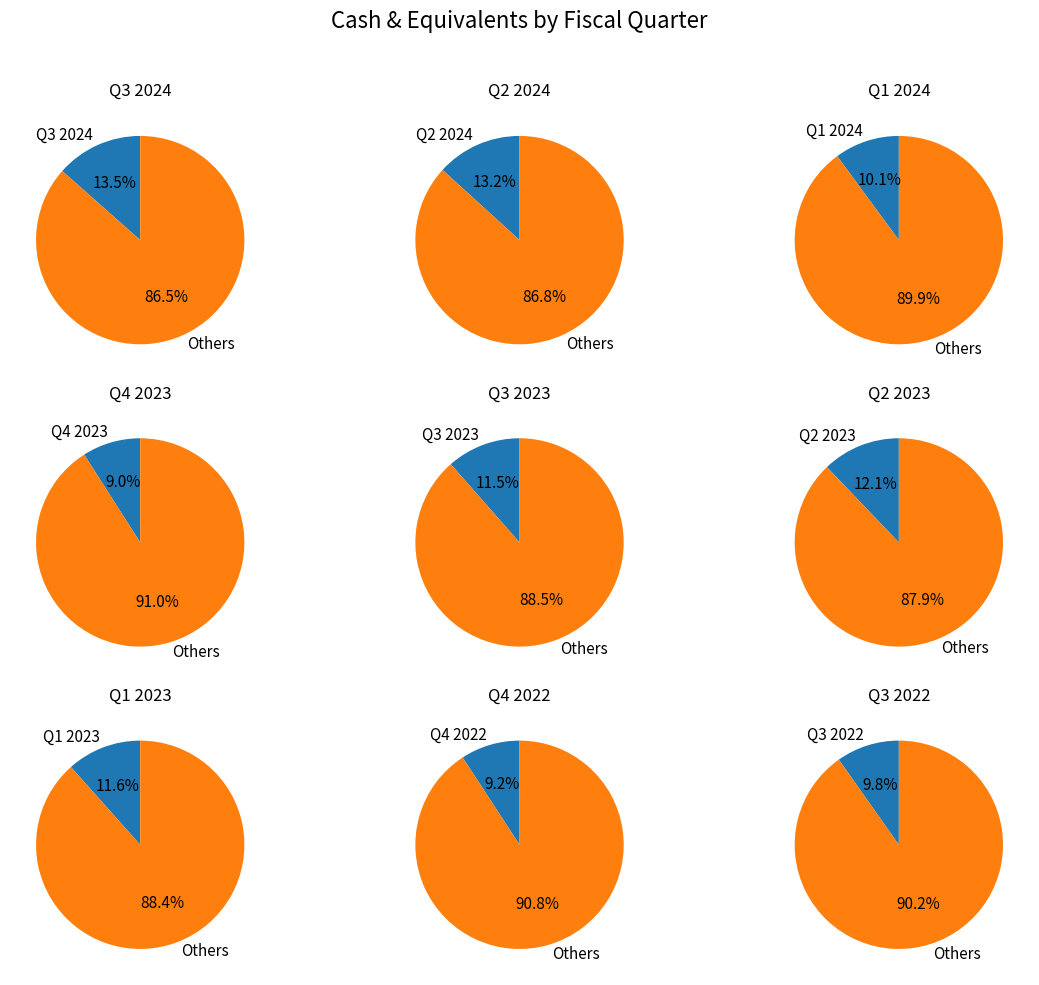

To the nearest percent, what is the difference between the largest and smallest slice percentages?

4%